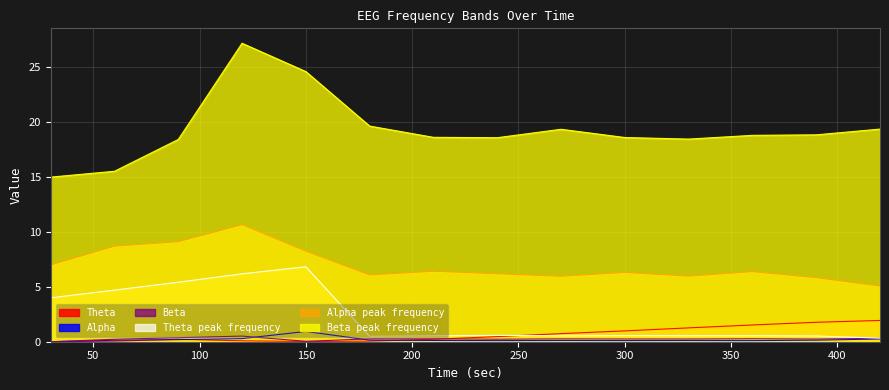

At 30, list the series in order from smallest to largest.

Theta, Alpha, Beta, Theta peak frequency, Alpha peak frequency, Beta peak frequency